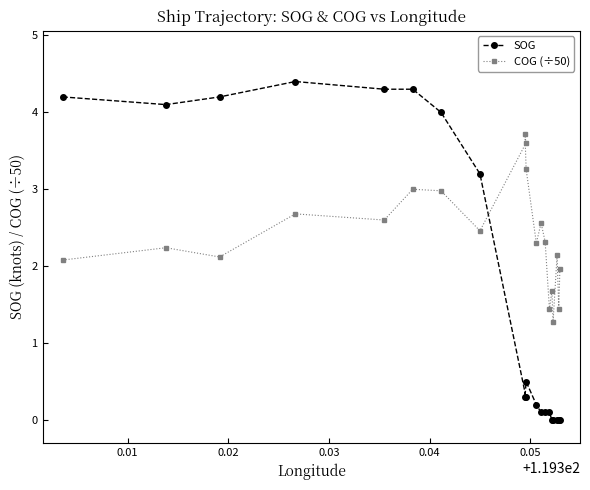

Rank the series by their average value, from highest to lowest.

COG (÷50), SOG